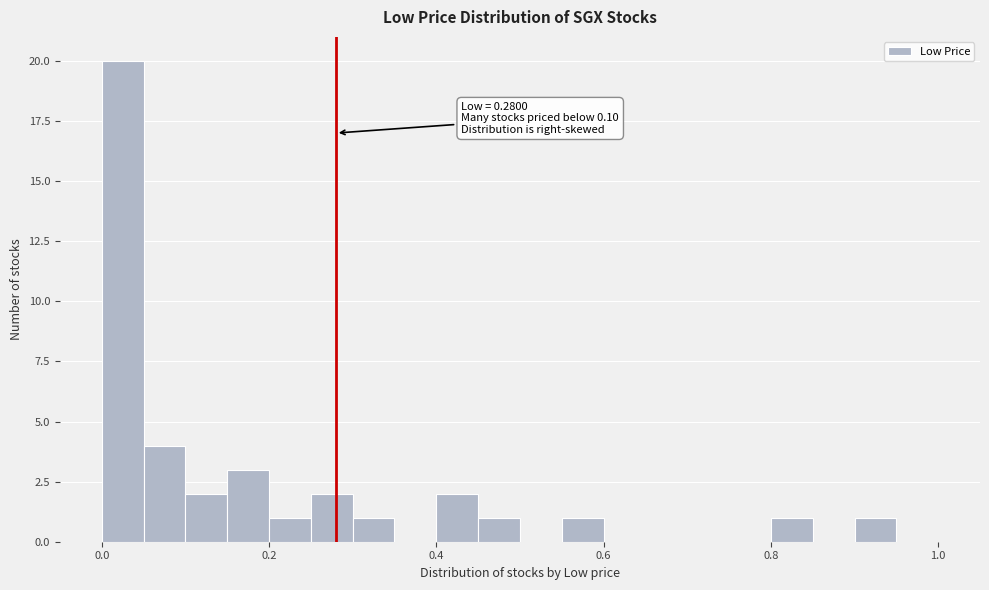

Read against the x-axis, roughly where is the centre of the tallest bar?

0.02